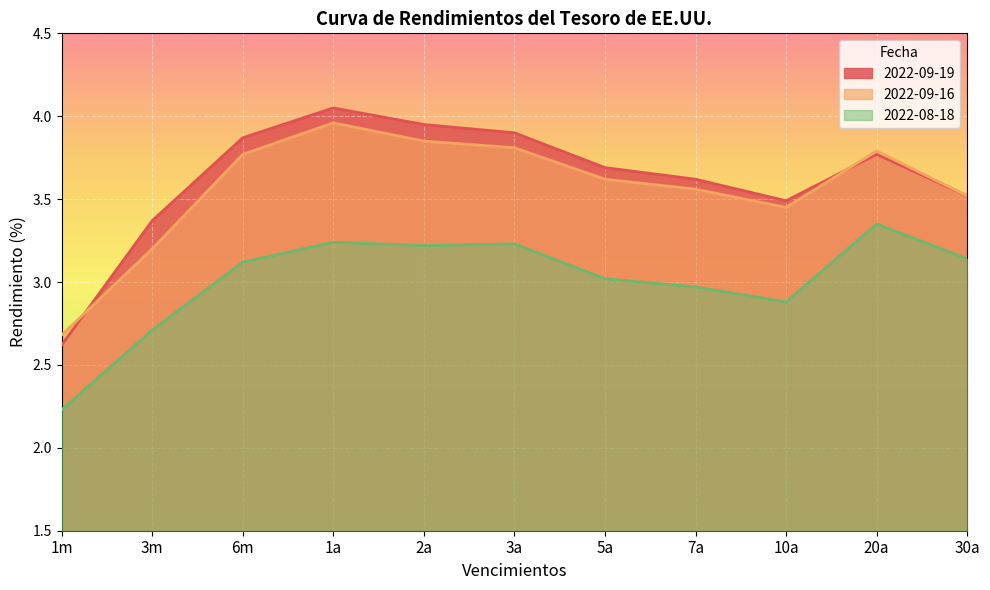

Rank the series at 1a from lowest to highest value.

2022-08-18, 2022-09-16, 2022-09-19